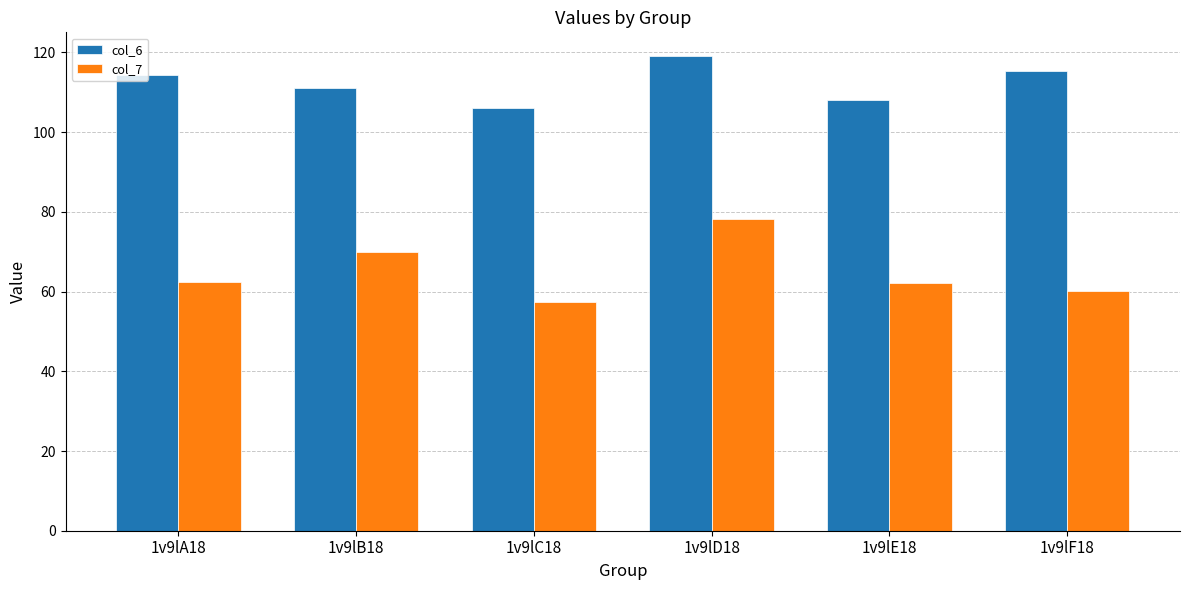

At which category is the sum across all series the highest?

1v9lD18